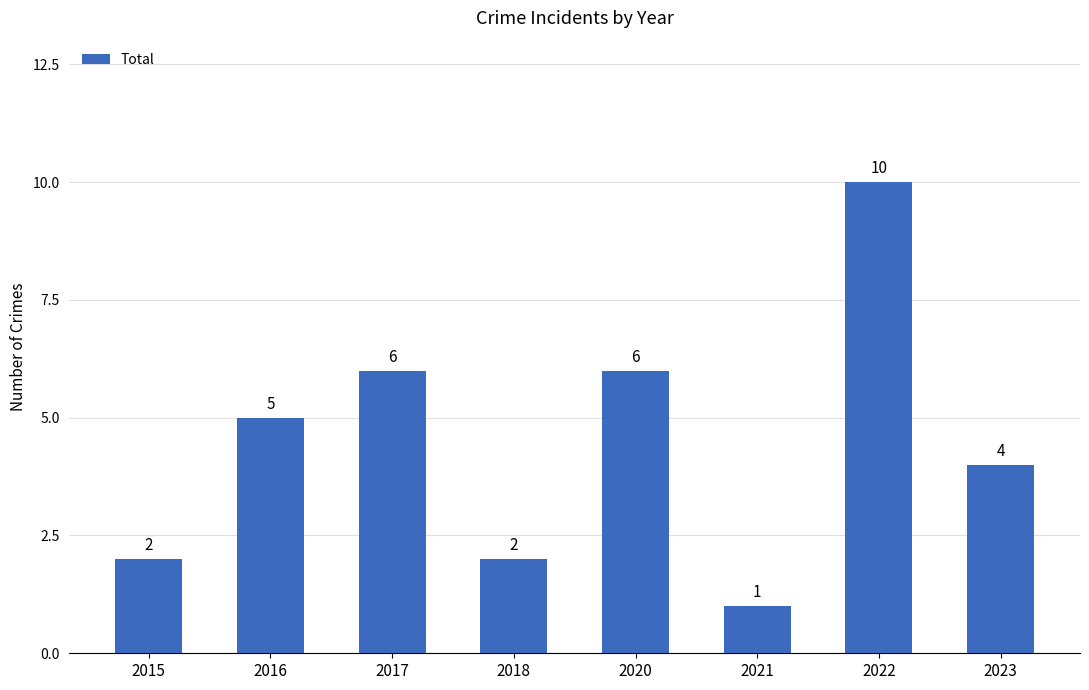

Approximately how many times larger is the value at 2021 compared to 2015?

0.5